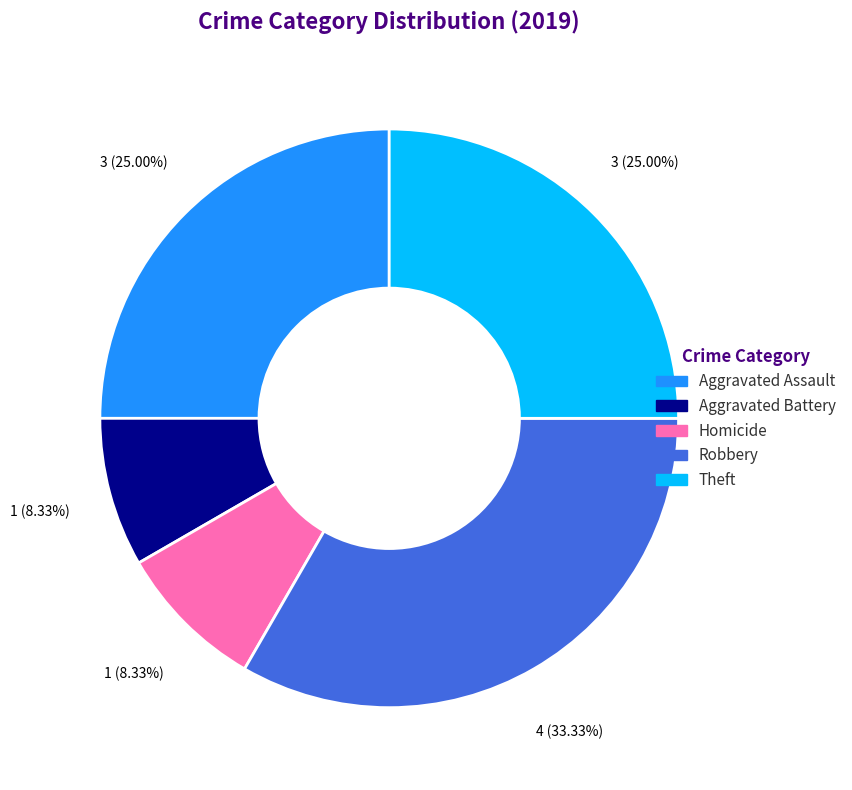

Does any single category account for the majority?

No